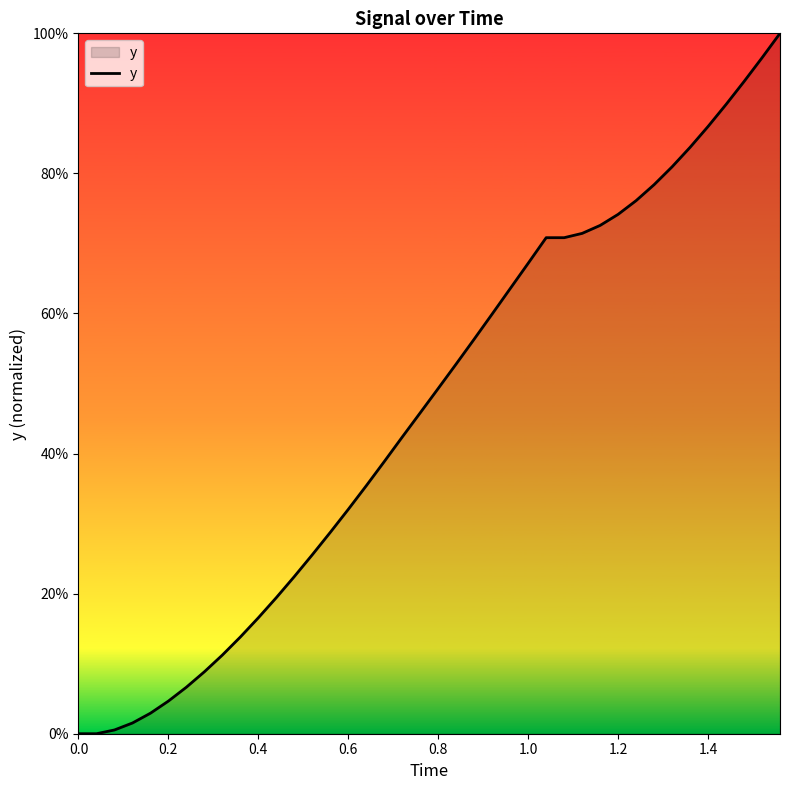

Is this an area chart (filled region under the line)?

Yes